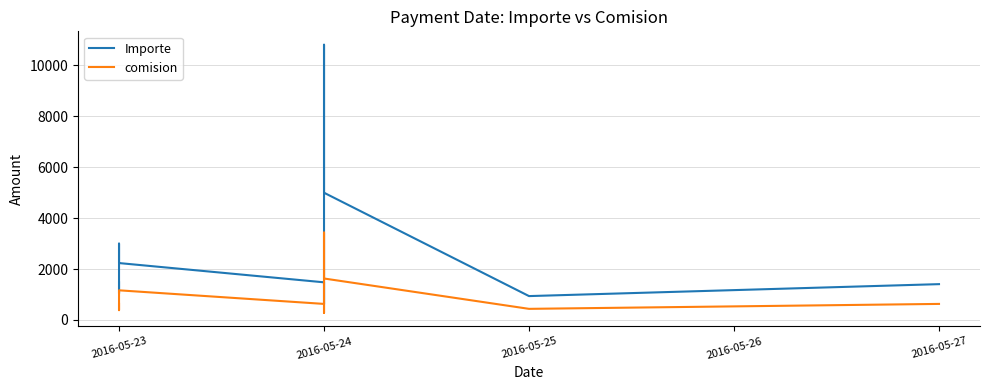

At how many categories does at least one series exceed 4464?

2